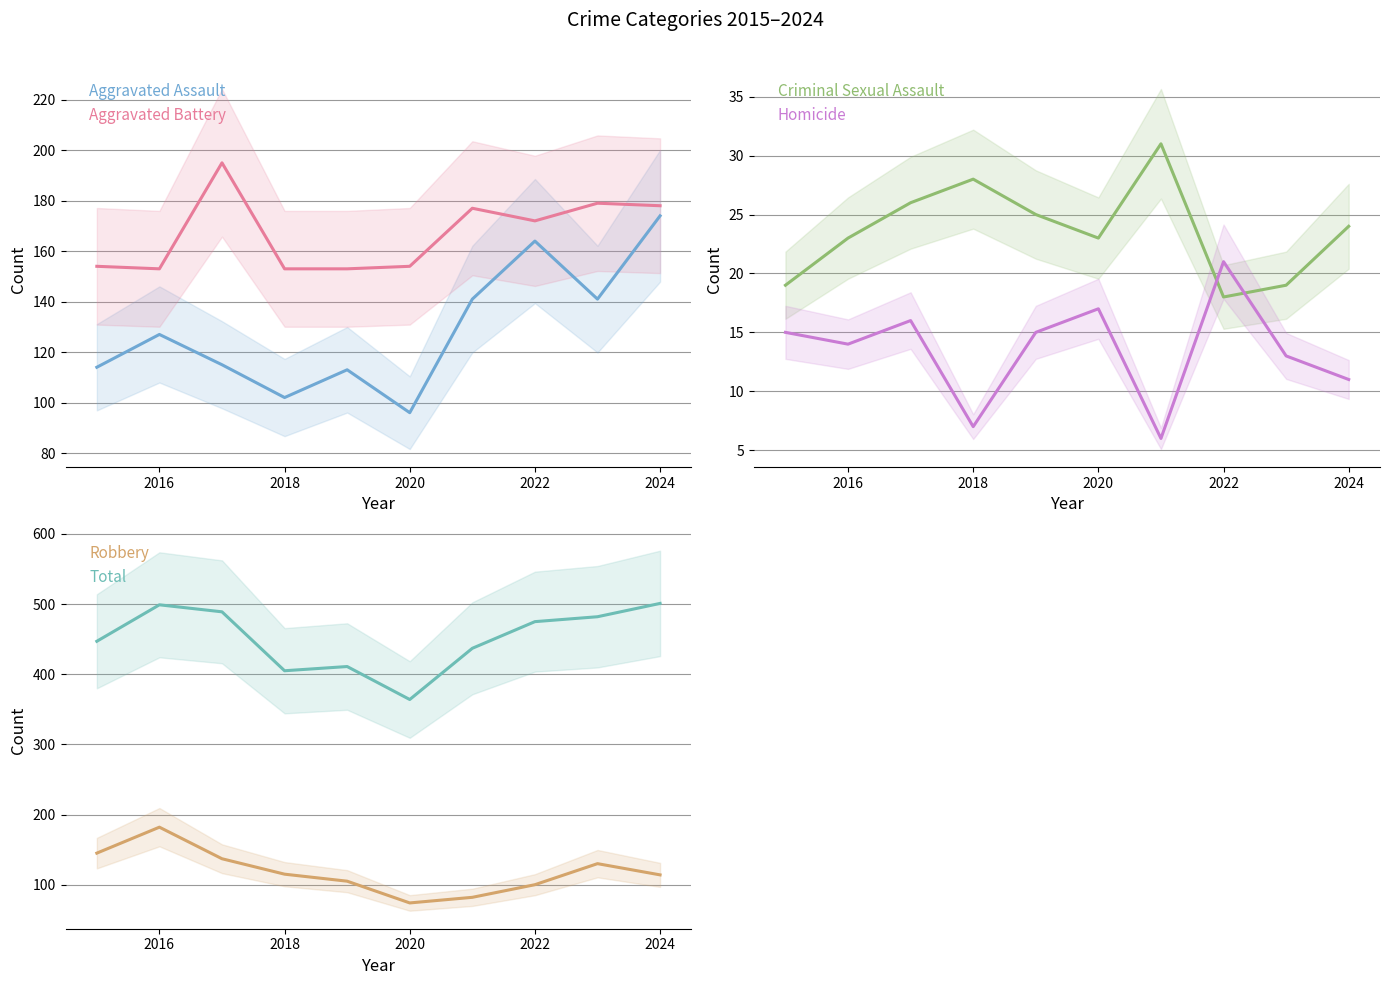

Which series has the largest total across all categories?

Total